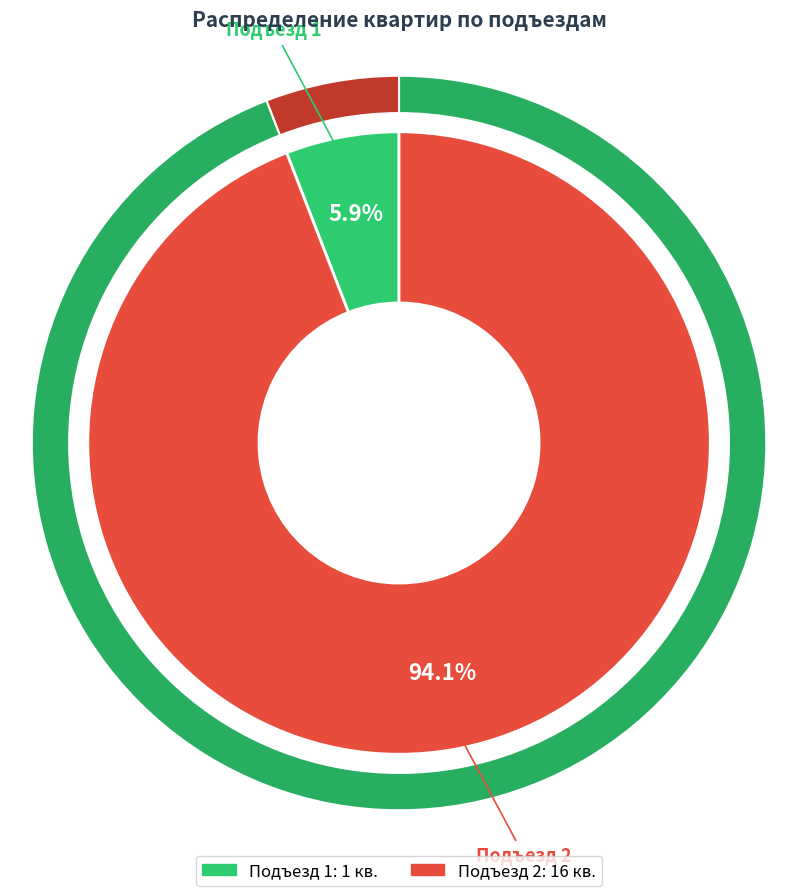

How many slices are in this pie chart?

2